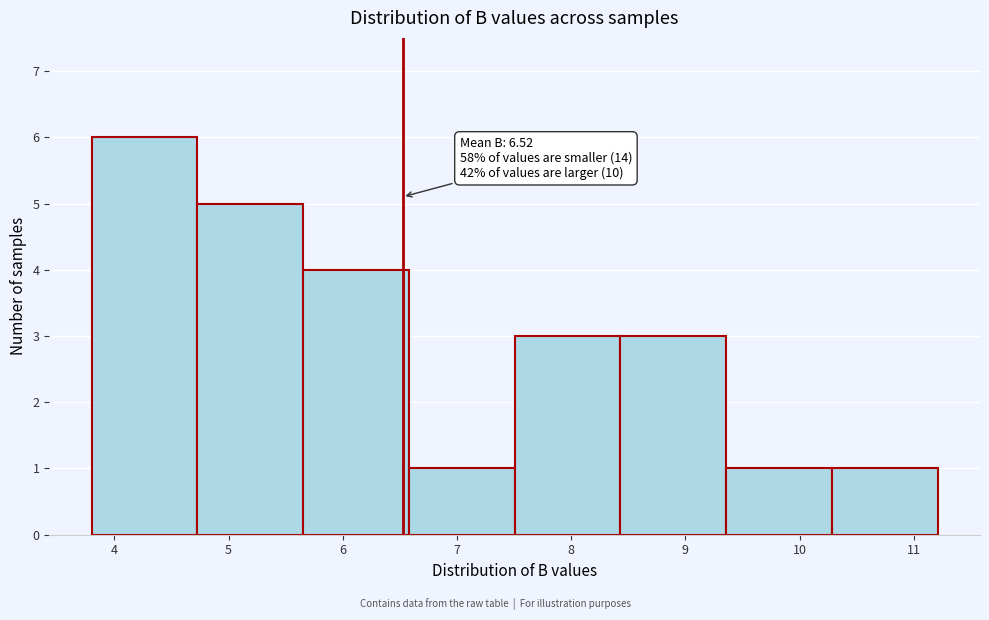

Over which range of the x-axis is the bar tallest?

3.8 to 4.7